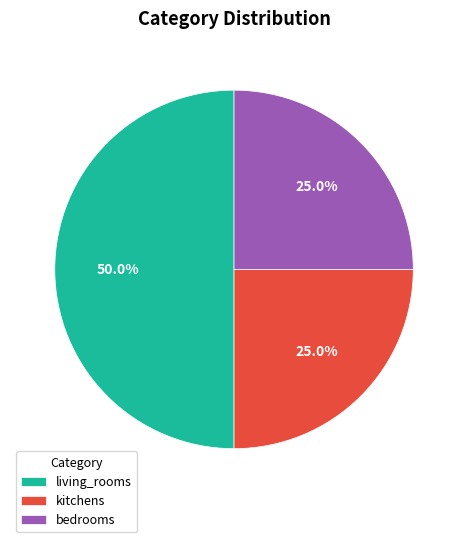

Approximately how many times larger is the value at living_rooms compared to bedrooms?

2.0